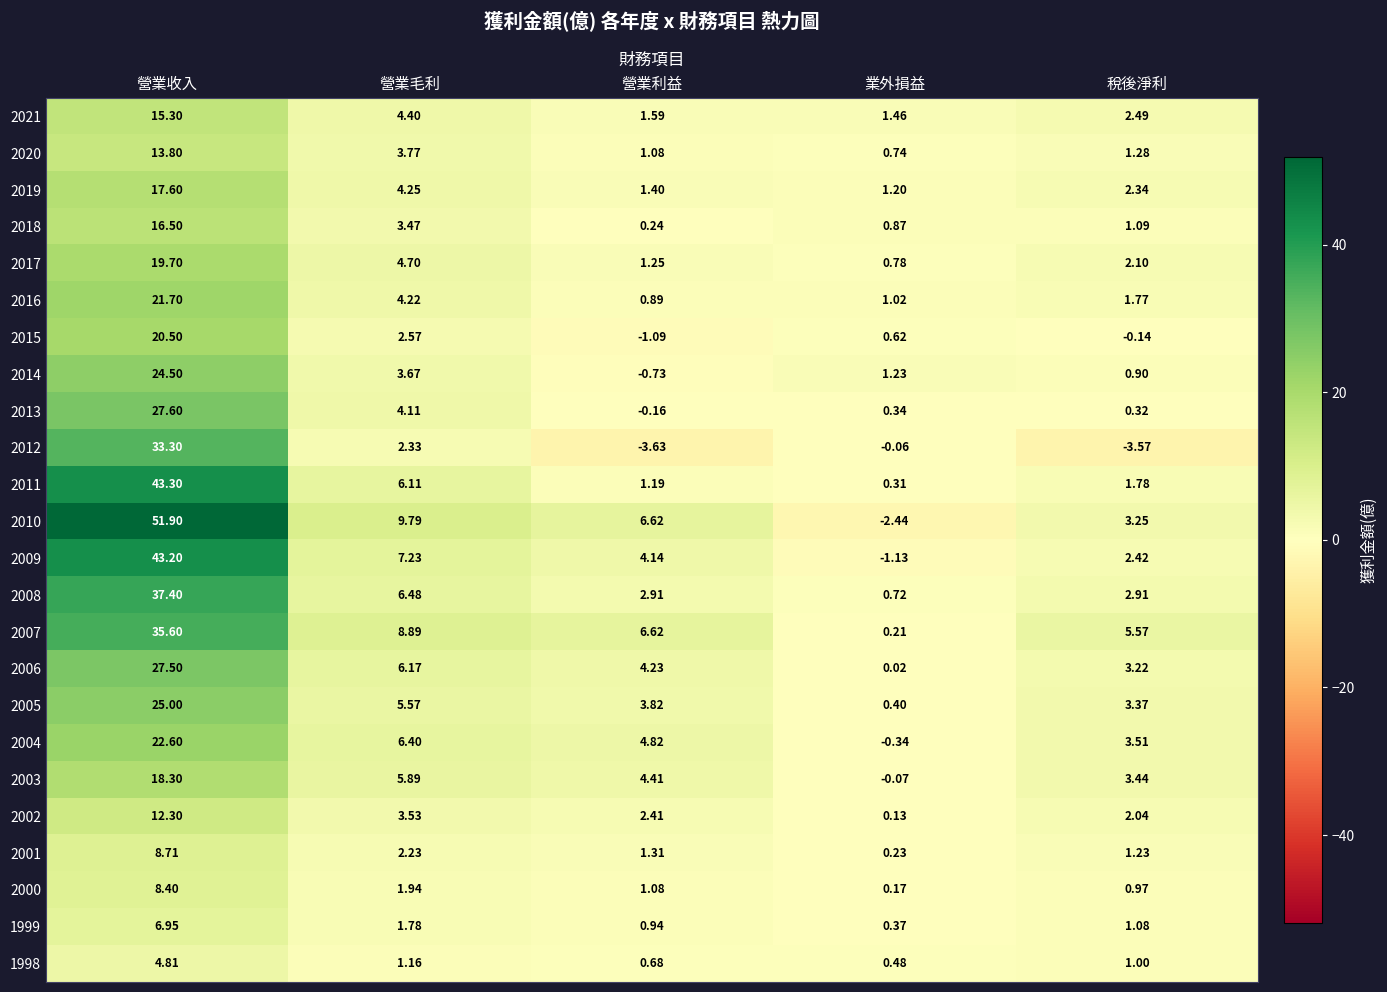

Is the value of 2011 at 稅後淨利 greater than the value of 2017 at 稅後淨利?

No